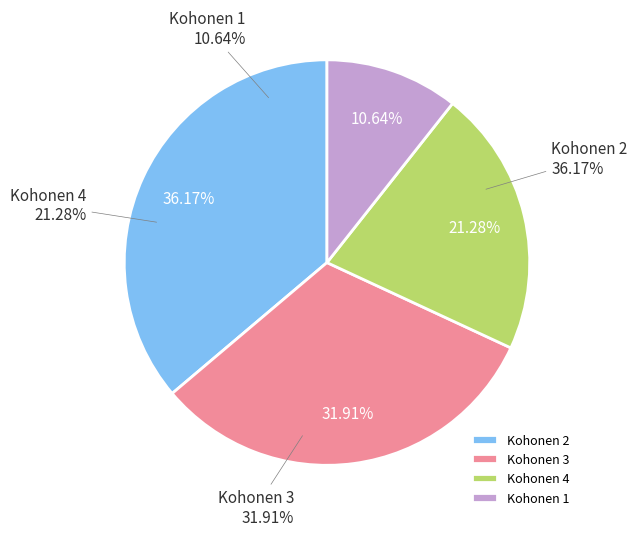

Does Kohonen 1 account for over 50% of the chart?

No